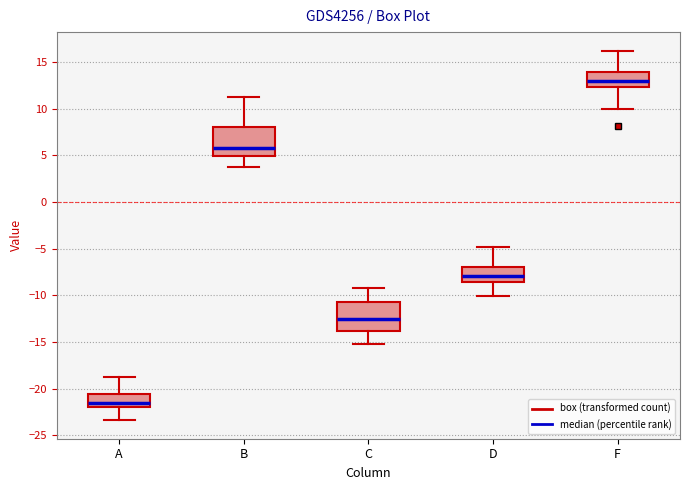

Reading left to right, transcribe this box plot: for each box, give where its median line is, the range the box spans, and where its two whiskers end, as read against the y-axis. The values are not printed on the chart, so give them approximately, as read against the axis.

A: median -21.5, box -22.0 to -20.5, whiskers -23.5 to -19.0
B: median 6.0, box 5.0 to 8.0, whiskers 4.0 to 11.0
C: median -12.5, box -14.0 to -11.0, whiskers -15.0 to -9.0
D: median -8.0, box -8.5 to -7.0, whiskers -10.0 to -5.0
F: median 13.0, box 12.5 to 14.0, whiskers 10.0 to 16.0